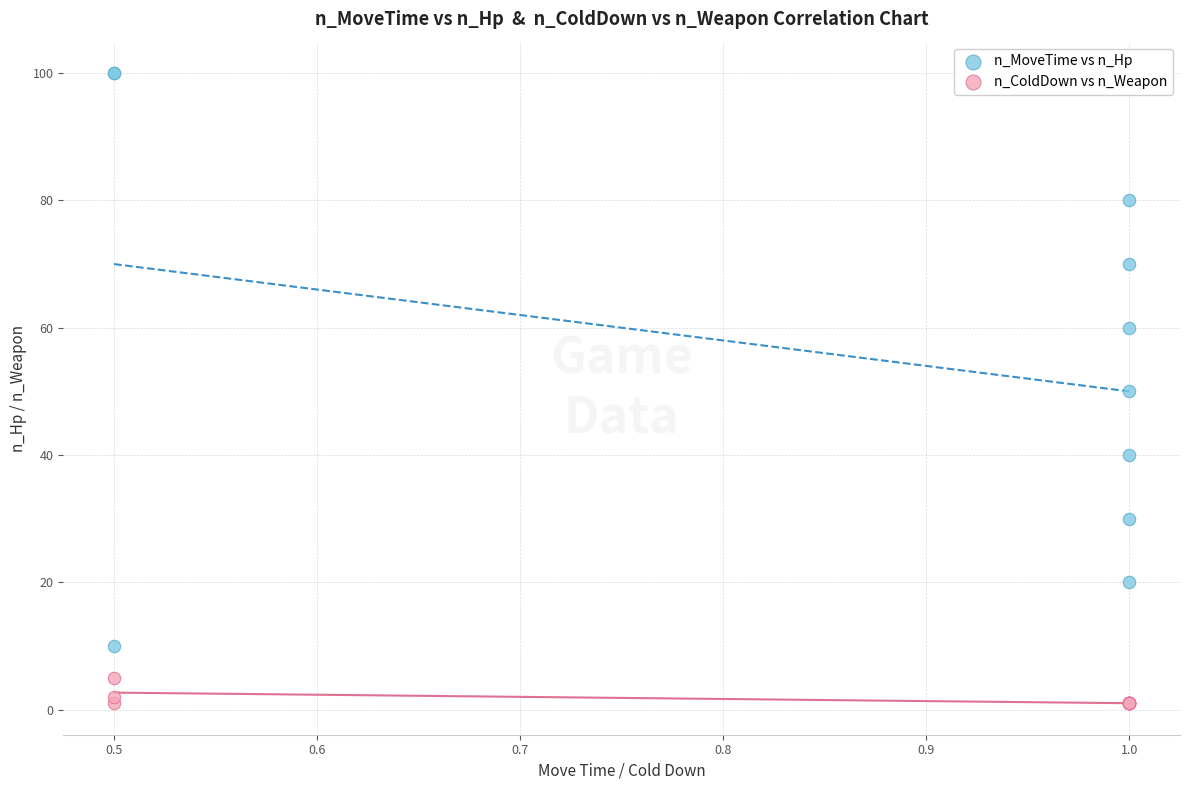

Which series contains the highest Y value?

n_MoveTime vs n_Hp